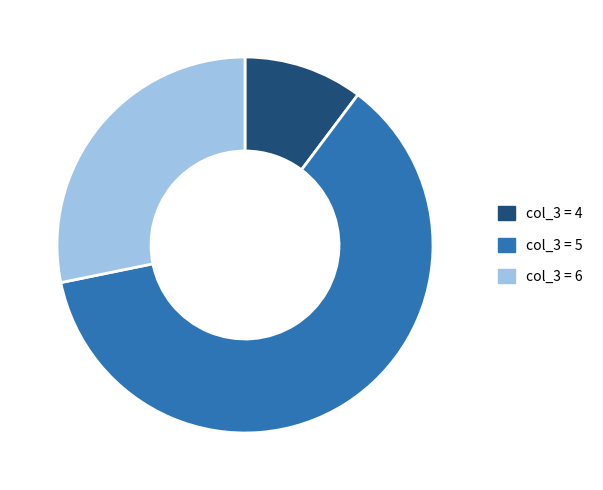

Between col_3 = 4 and col_3 = 6, which is larger?

col_3 = 6